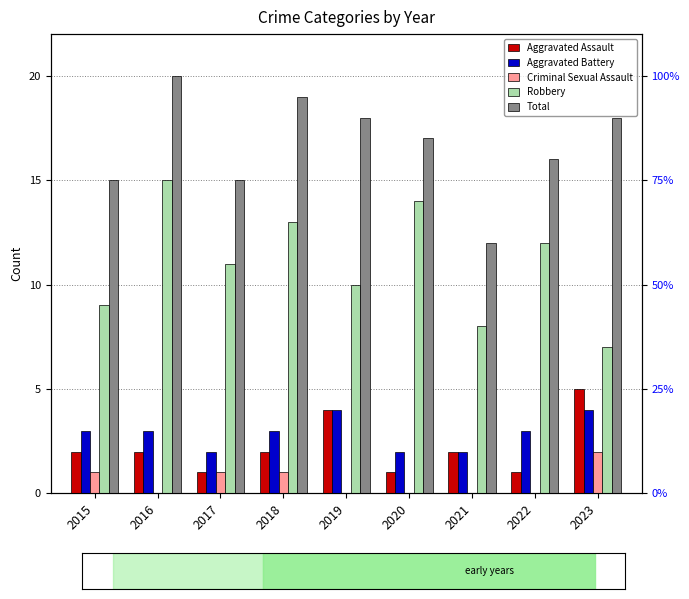

Which series has the largest total across all categories?

Total